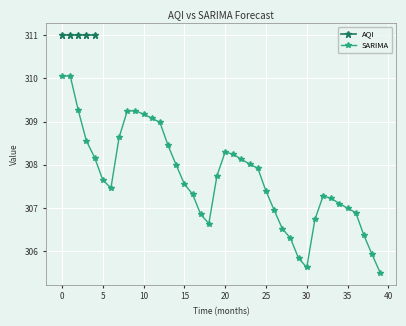

True or false: SARIMA has more than 0 points higher than both neighbors.

True